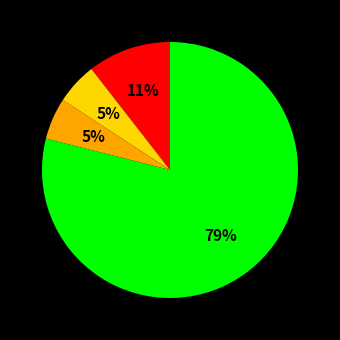

Is there a majority slice in this chart?

Yes